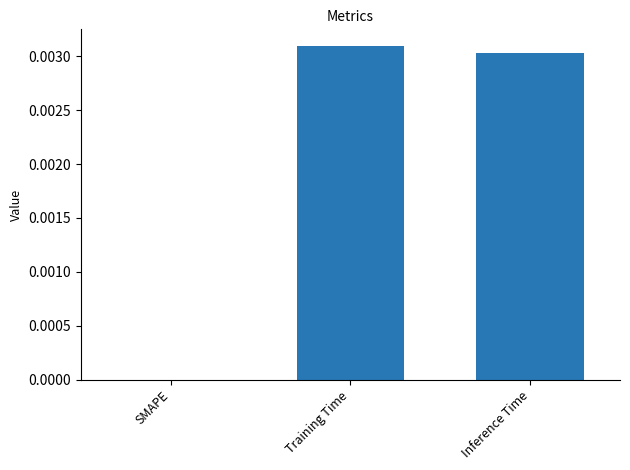

Between Inference Time and SMAPE, which is larger?

Inference Time